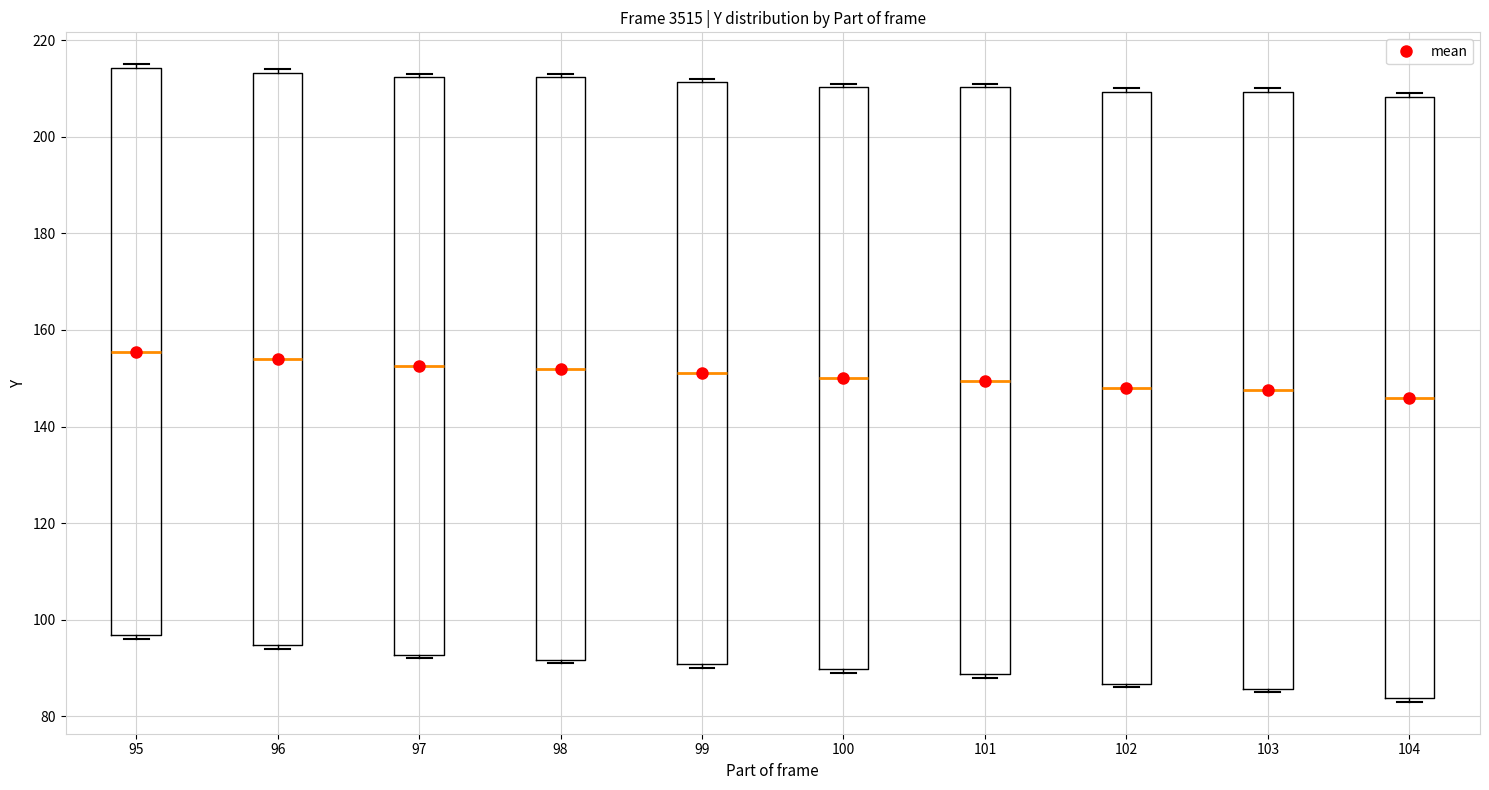

Reading left to right, transcribe this box plot: for each box, give where its median line is, the range the box spans, and where its two whiskers end, as read against the y-axis. The values are not printed on the chart, so give them approximately, as read against the axis.

95: median 156, box 96 to 214, whiskers 96 (just below the box's lower edge) to 216
96: median 154, box 94 to 214, whiskers 94 (just below the box's lower edge) to 214 (just above the box's upper edge)
97: median 152, box 92 to 212, whiskers 92 (just below the box's lower edge) to 214
98: median 152, box 92 to 212, whiskers 92 (just below the box's lower edge) to 214
99: median 152, box 90 to 212, whiskers 90 (just below the box's lower edge) to 212 (just above the box's upper edge)
100: median 150, box 90 to 210, whiskers 90 (just below the box's lower edge) to 212
101: median 150, box 88 to 210, whiskers 88 (just below the box's lower edge) to 212
102: median 148, box 86 to 210, whiskers 86 (just below the box's lower edge) to 210 (just above the box's upper edge)
103: median 148, box 86 to 210, whiskers 86 (just below the box's lower edge) to 210 (just above the box's upper edge)
104: median 146, box 84 to 208, whiskers 84 (just below the box's lower edge) to 210